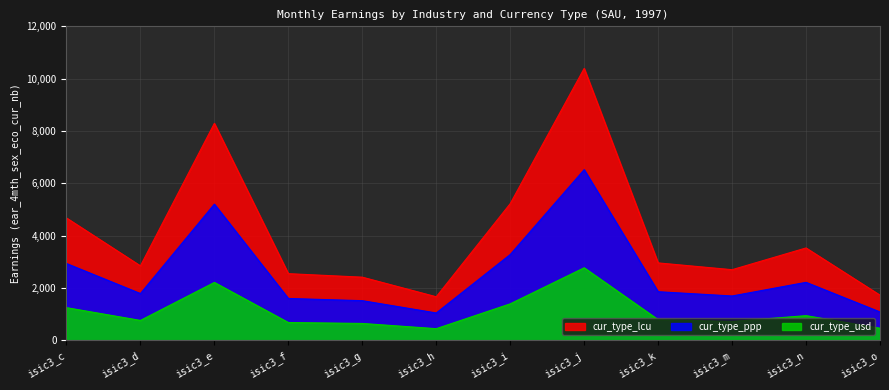

What is the average value of the cur_type_lcu series?

4079.6